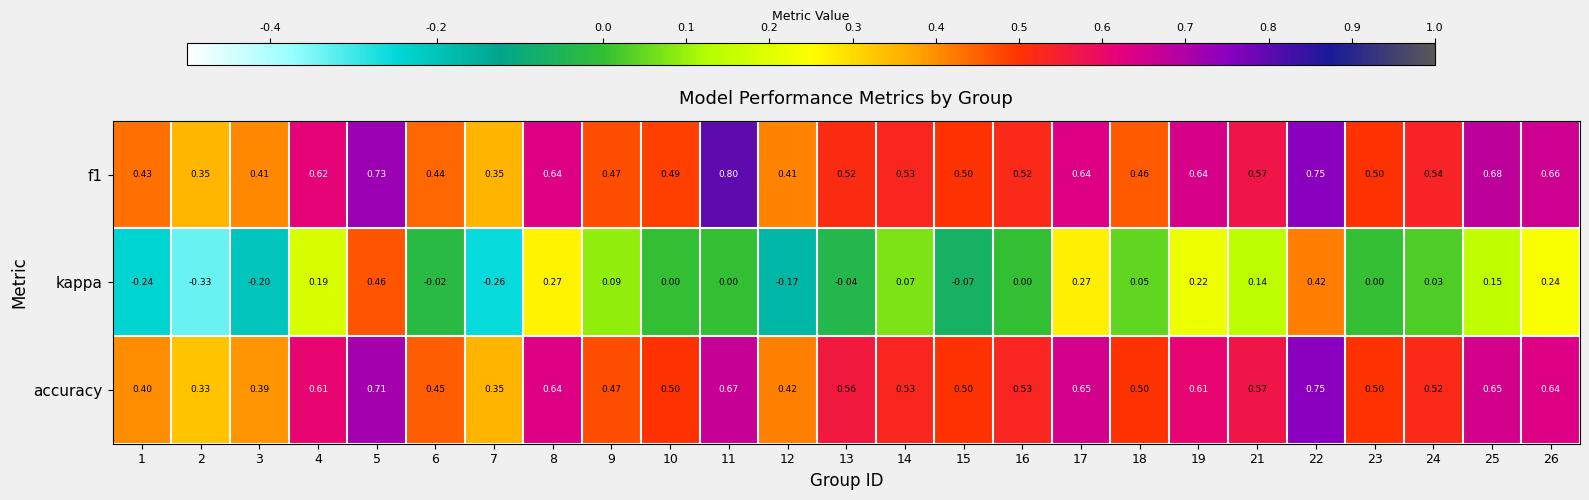

Which series changed the most between 4 and 24?

kappa